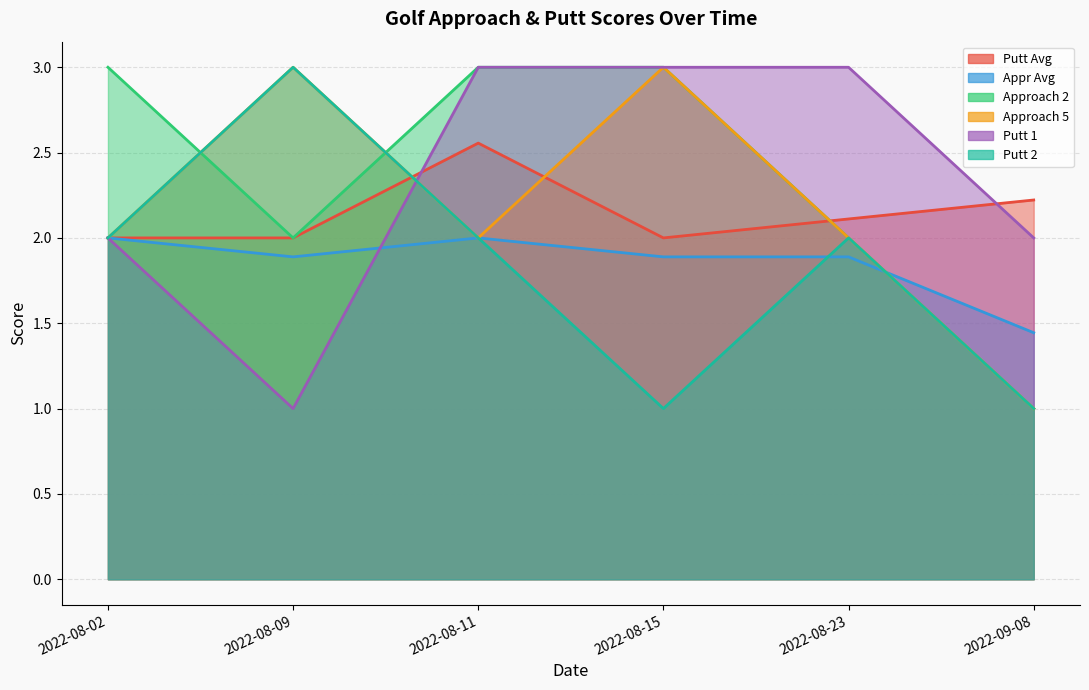

Reading left to right, what are all the values shown in this chart?

Putt Avg: 2.0	2.0	2.6	2.0	2.1	2.2
Appr Avg: 2.0	1.9	2.0	1.9	1.9	1.4
Approach 2: 3.0	2.0	3.0	3.0	2.0	1.0
Approach 5: 2.0	3.0	2.0	3.0	2.0	1.0
Putt 1: 2.0	1.0	3.0	3.0	3.0	2.0
Putt 2: 2.0	3.0	2.0	1.0	2.0	1.0